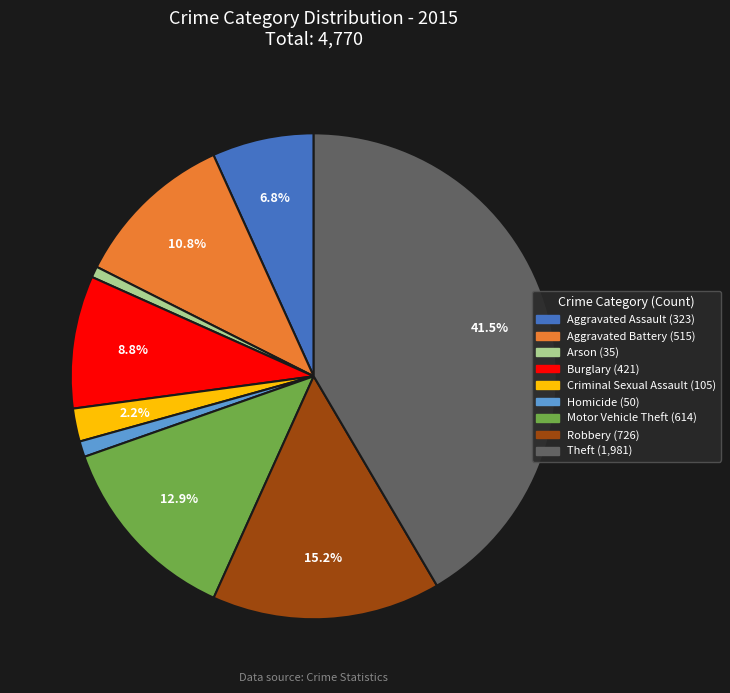

To the nearest percent, what percentage of the pie is Aggravated Battery?

11%